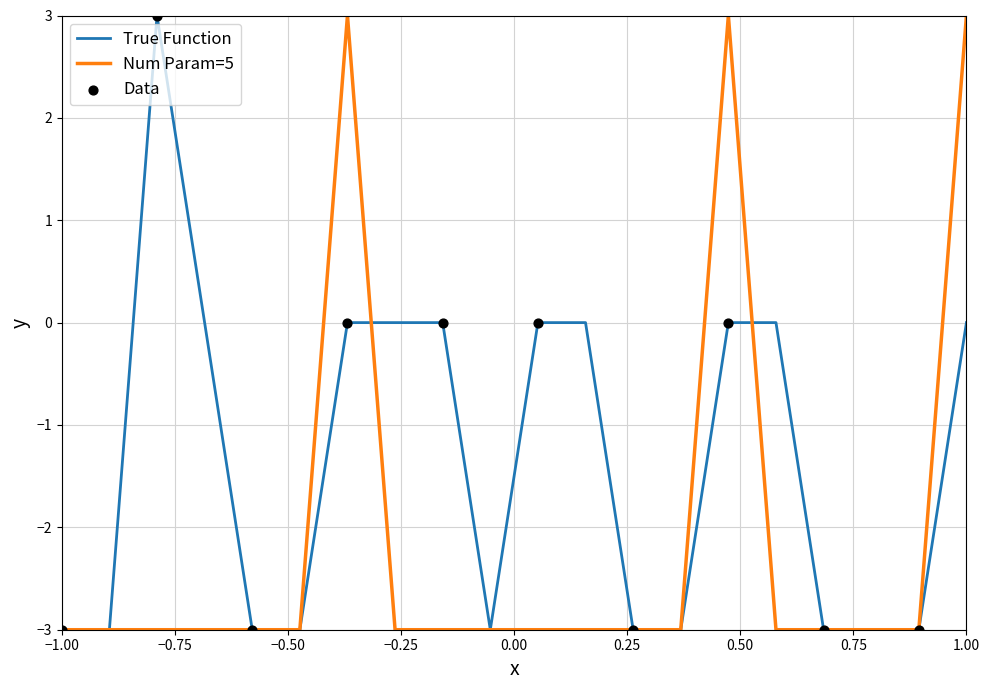

Which series has the largest total across all categories?

True Function